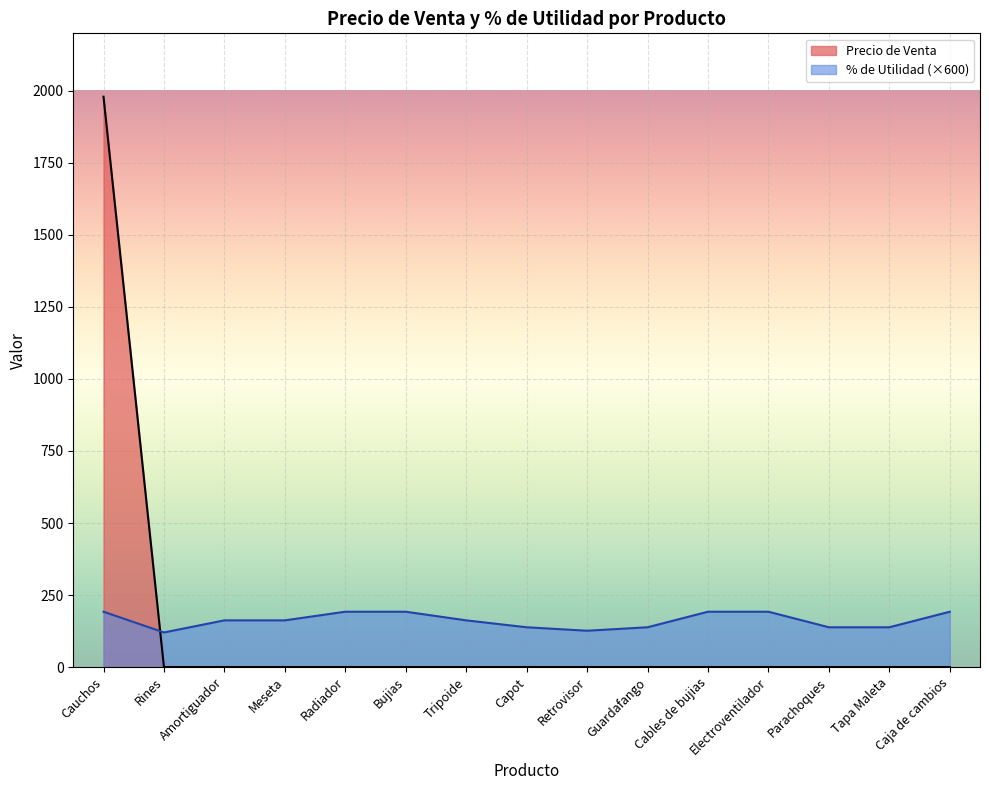

Rank the series at Parachoques from highest to lowest value.

% de Utilidad (×600), Precio de Venta